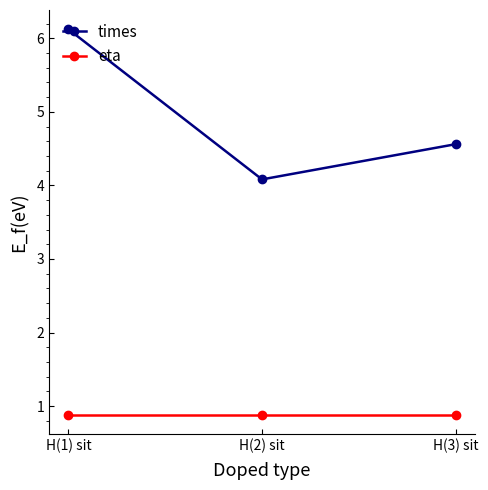

Which series has the widest spread of values?

times